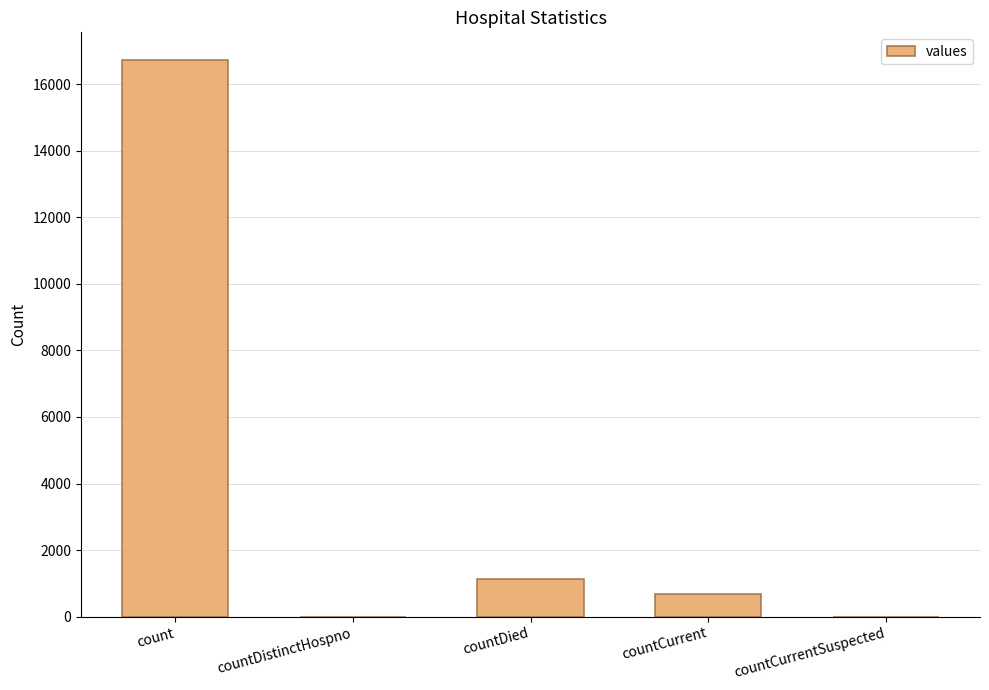

Where is the data nearest to the value 8364?

countDied